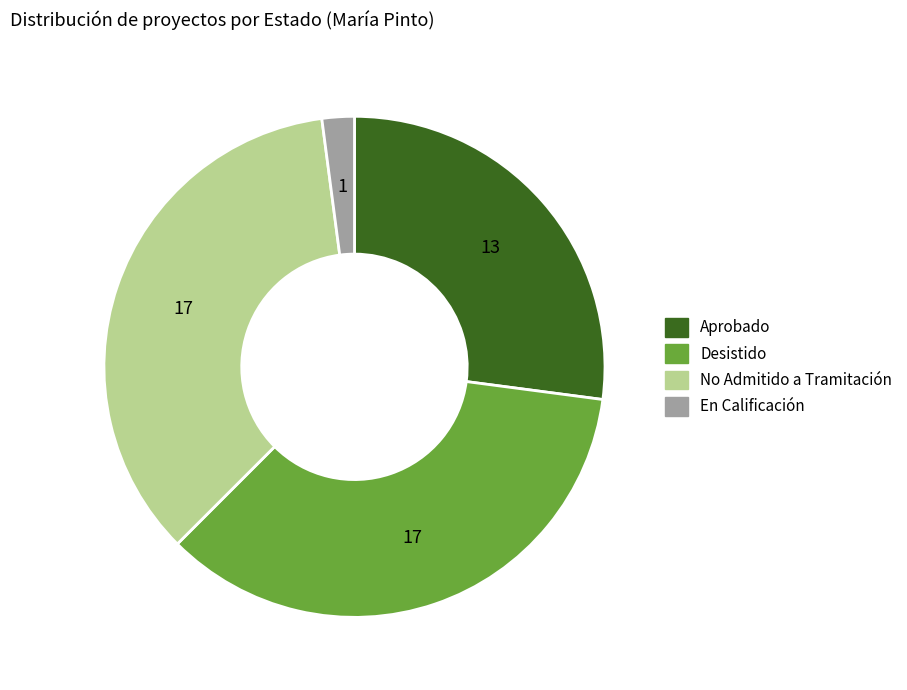

Is the sum of En Calificación and No Admitido a Tramitación greater than half?

No